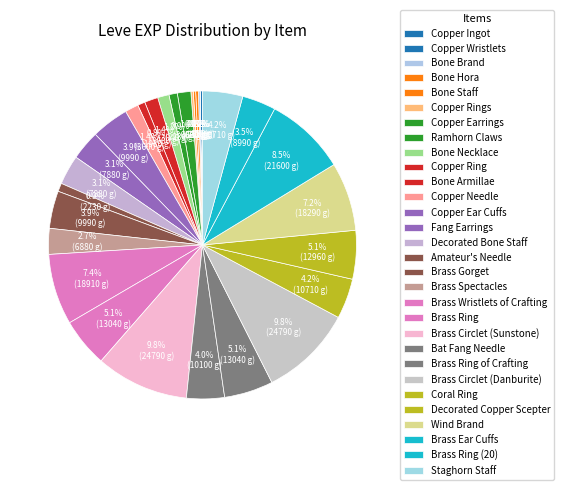

What is the change in value from Brass Gorget to Bat Fang Needle?

+110